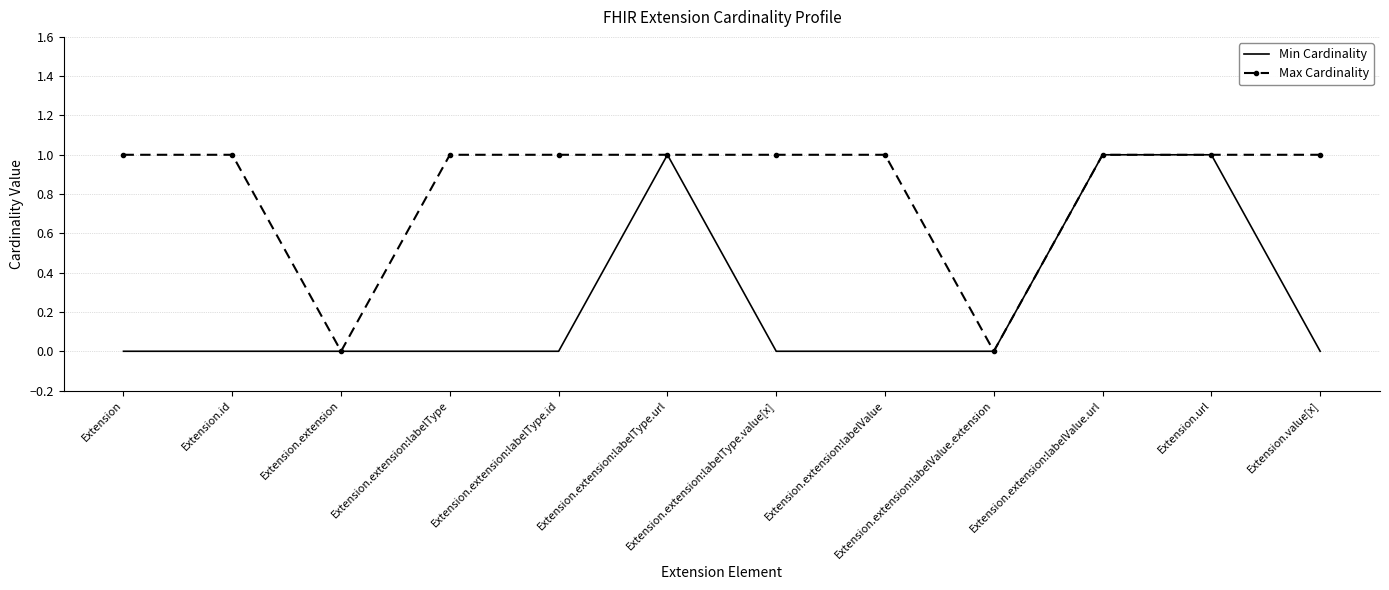

What is the total value across all series at Extension.extension:labelValue.url?

2